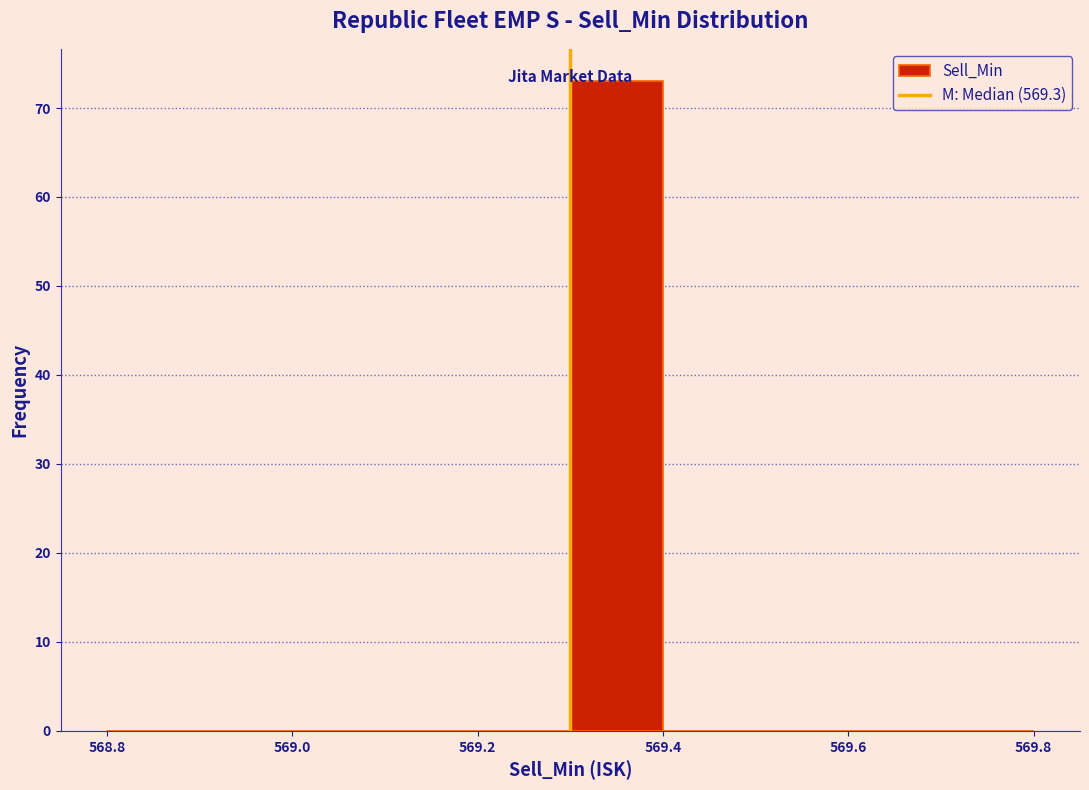

What is the height of the bar covering 569.3 to 569.4 on the x-axis? The values are not printed on the chart, so give them approximately, as read against the axis.

73